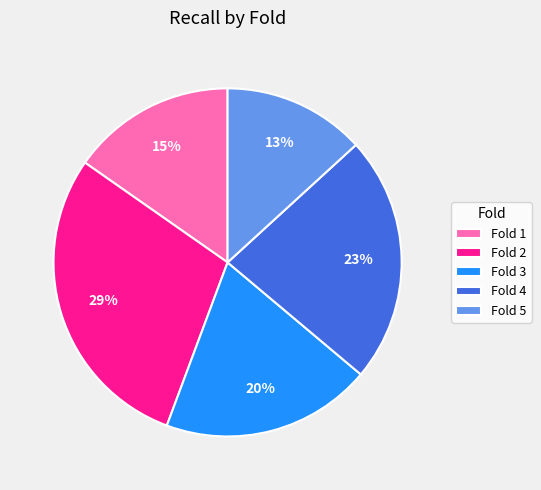

True or false: Fold 5 accounts for 4% of the total.

False